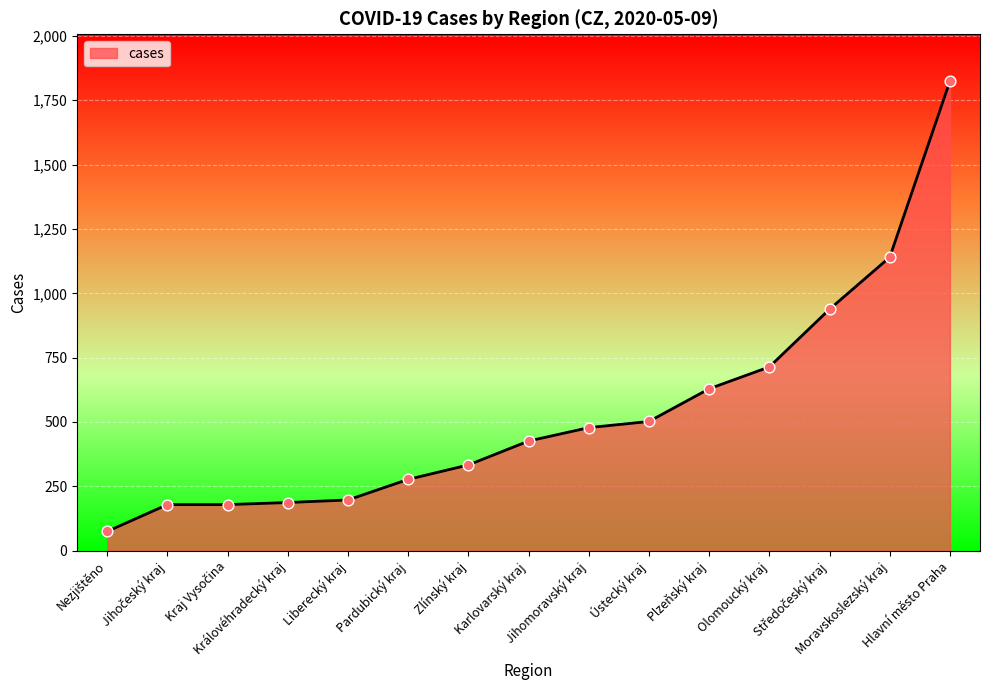

What is the difference between the maximum and minimum values?

1749